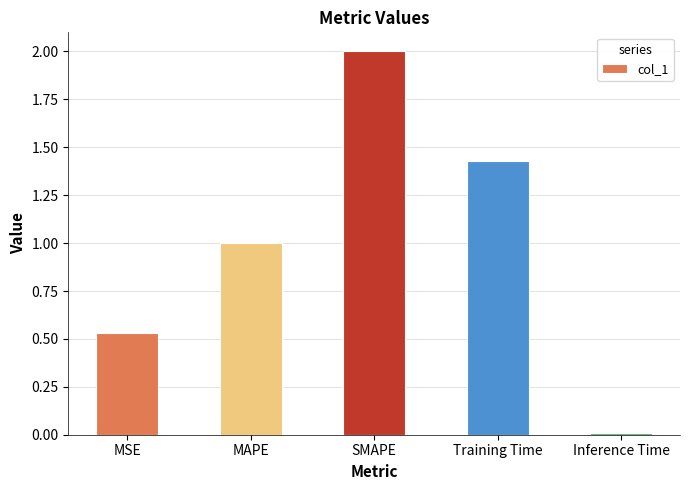

What is the sum of all values?

5.0